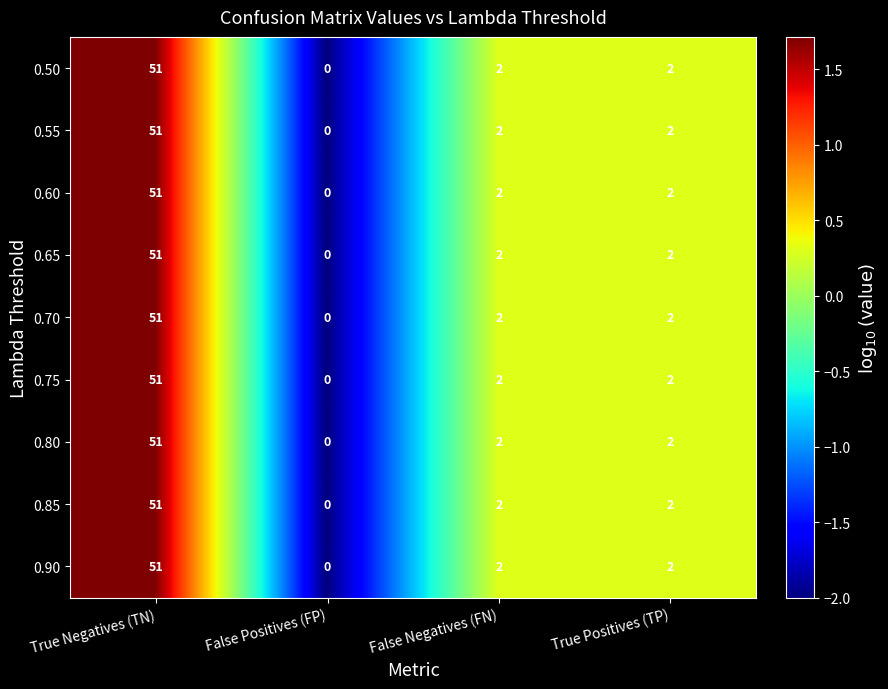

At which category is the sum across all series the highest?

True Negatives (TN)